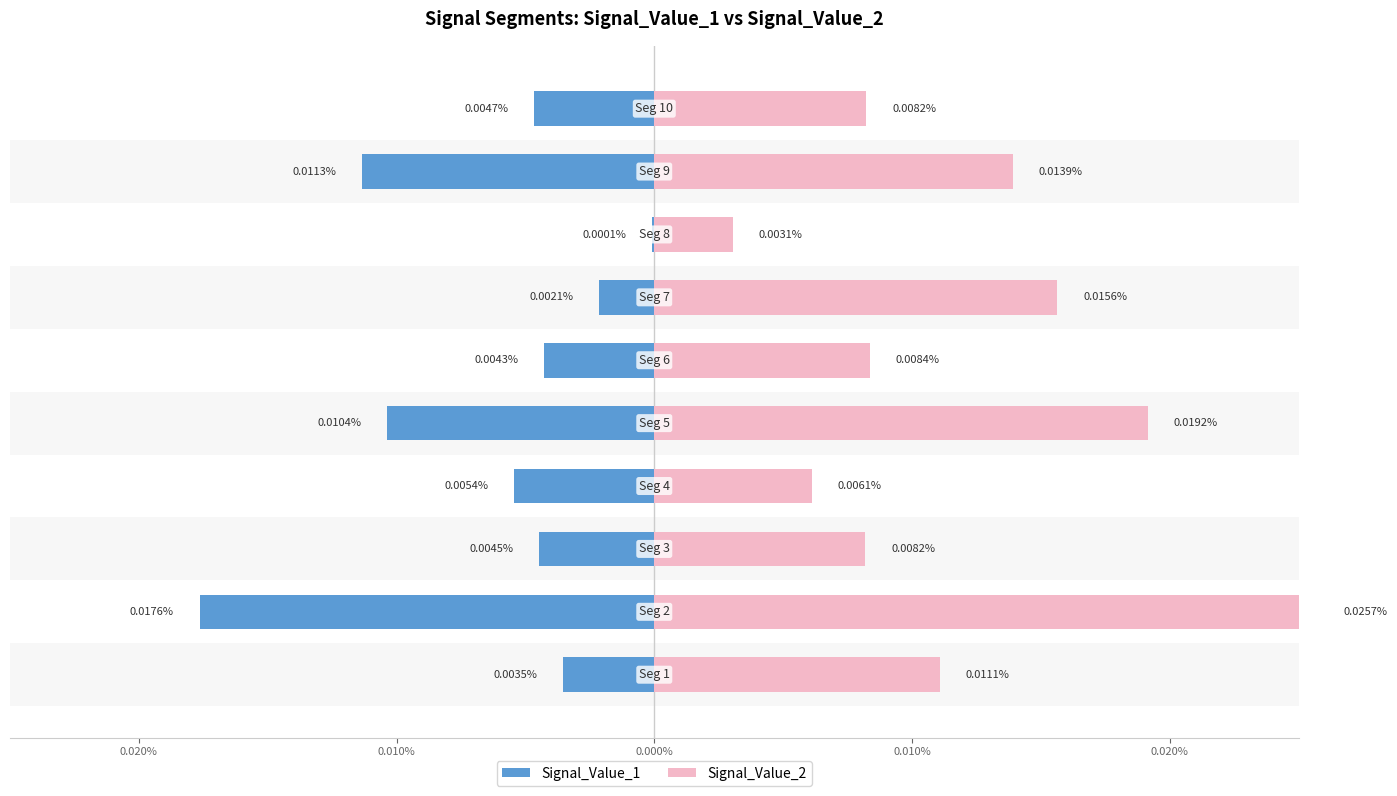

How many groups of bars are there?

10